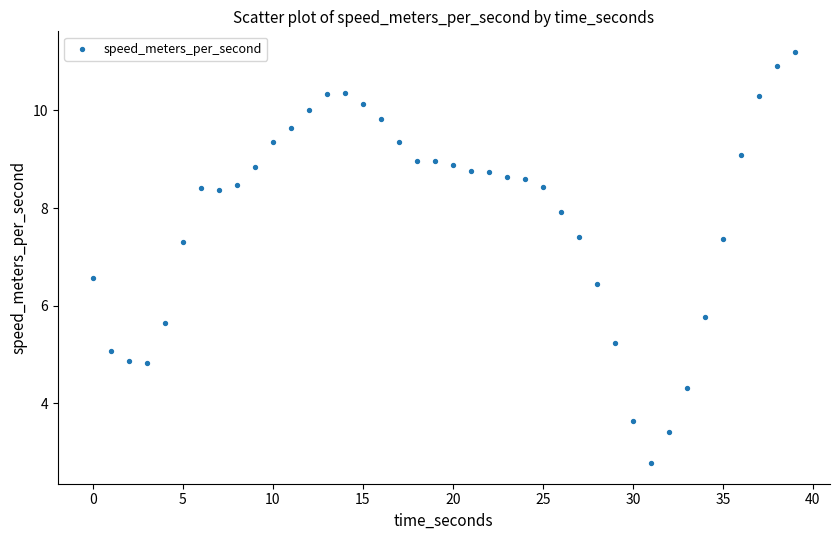

What is the range of Y values (max minus min)?

8.4